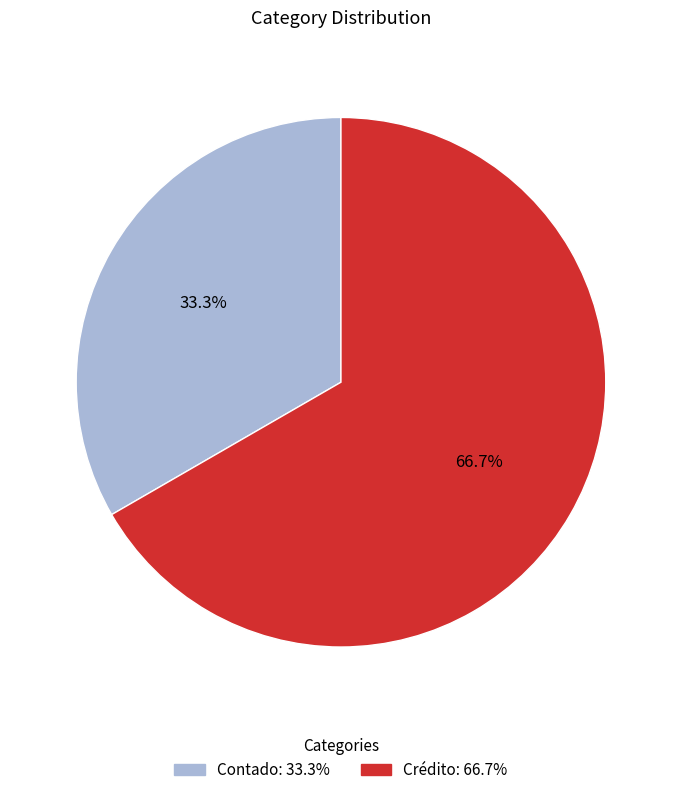

What percentage is the Contado slice, to the nearest percent?

33%